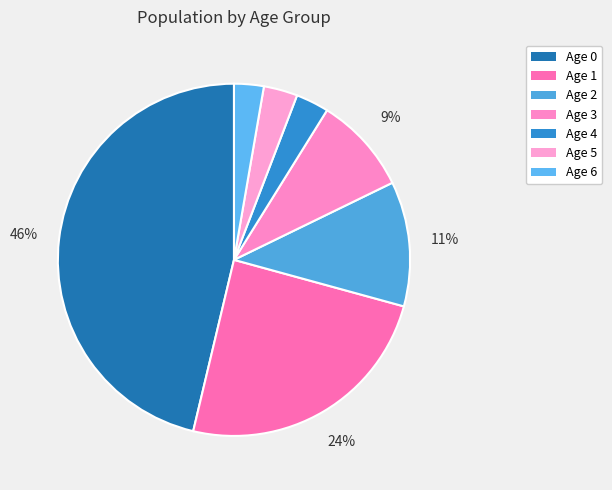

Does any single category account for the majority?

No